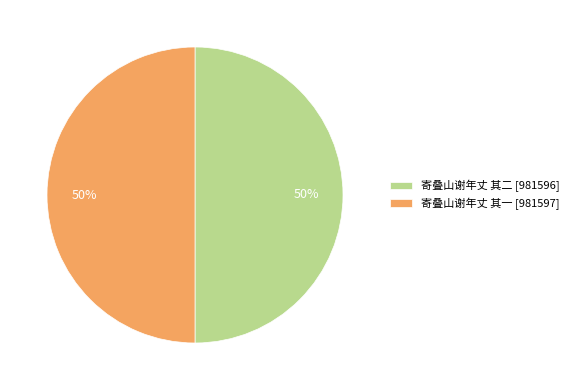

The 寄叠山谢年丈 其二 slice represents 62% of the pie. True or false?

False